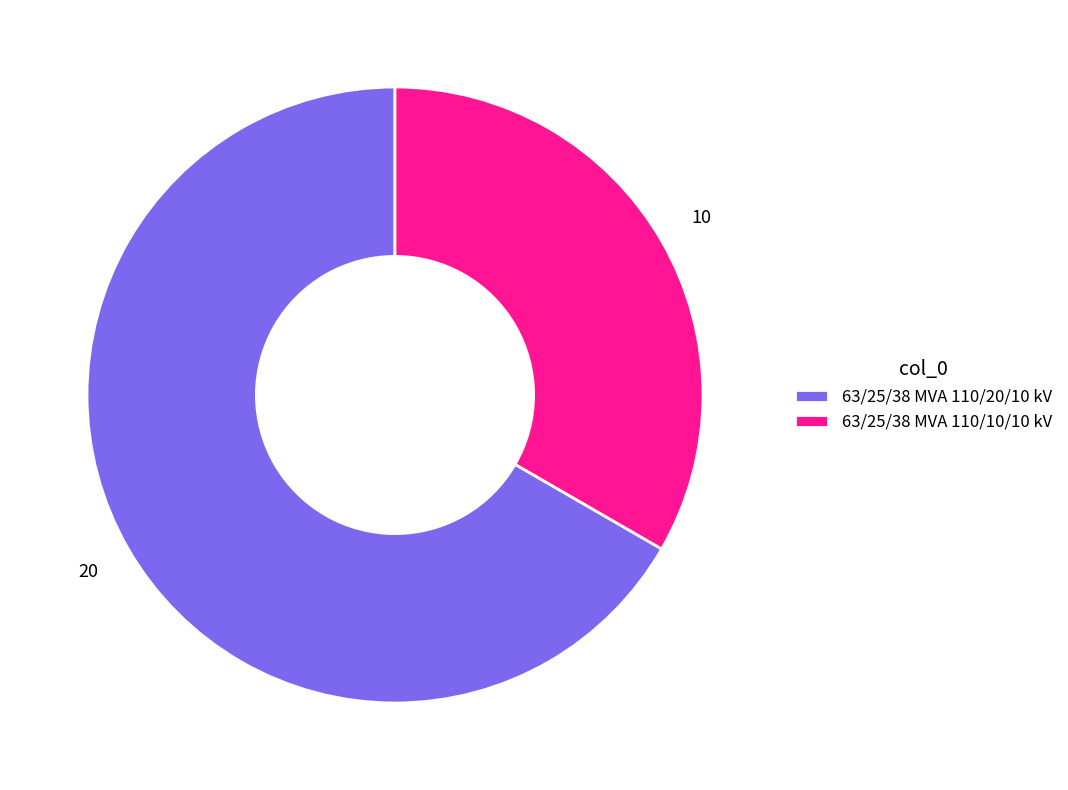

Rank the categories by value from highest to lowest.

63/25/38 MVA 110/20/10 kV, 63/25/38 MVA 110/10/10 kV